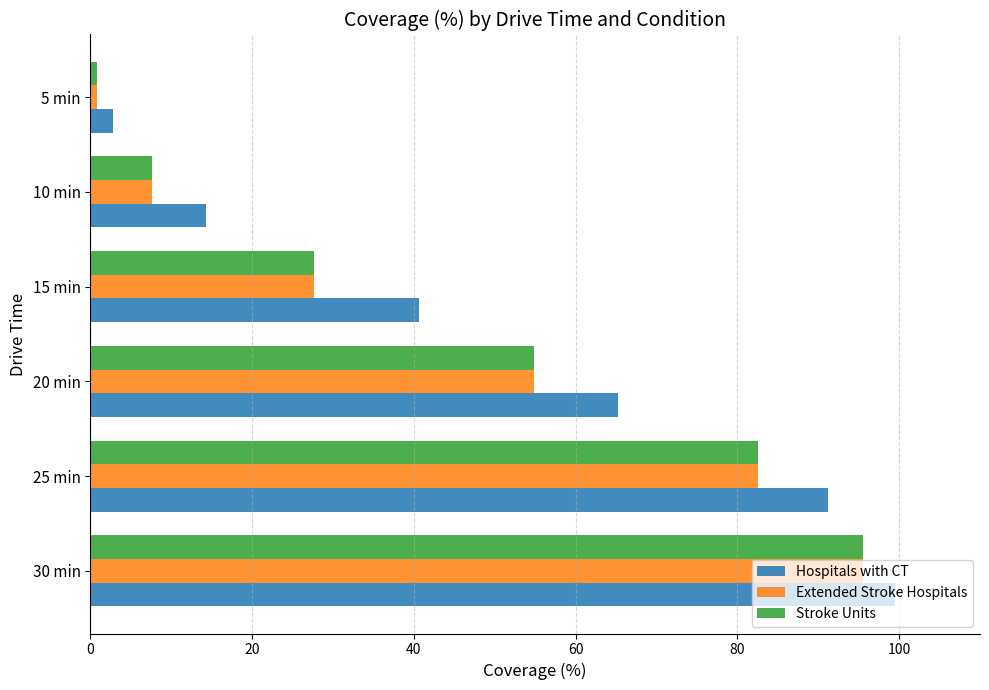

Which series has the widest spread of values?

Hospitals with CT